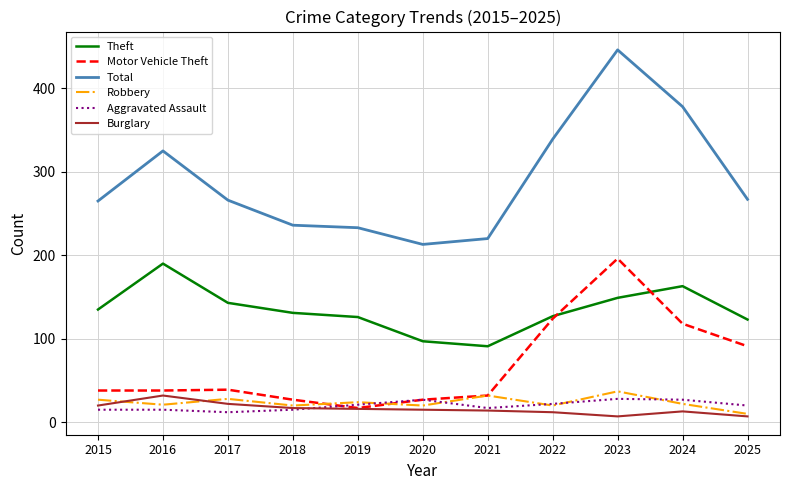

What is the difference between the highest and lowest values at 2020?

198